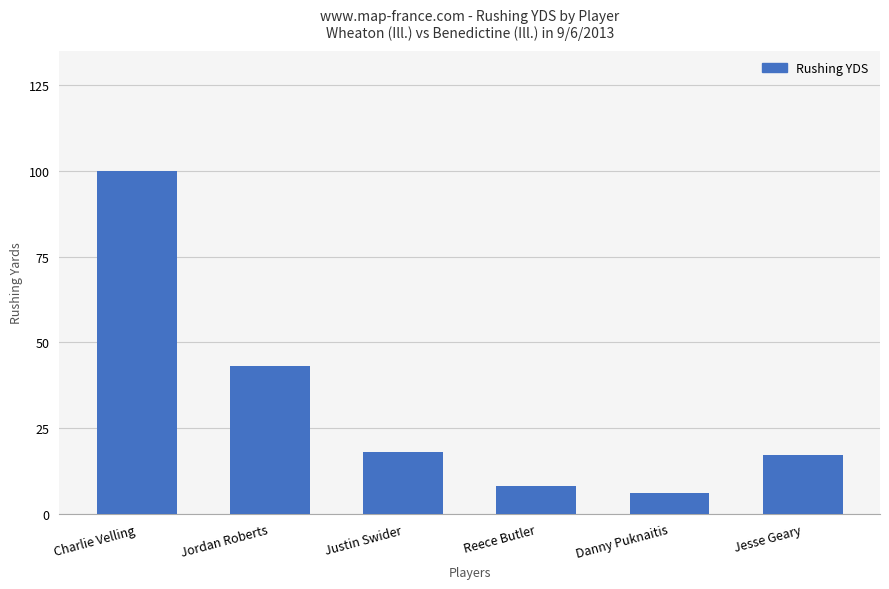

Read the value at Justin Swider.

18